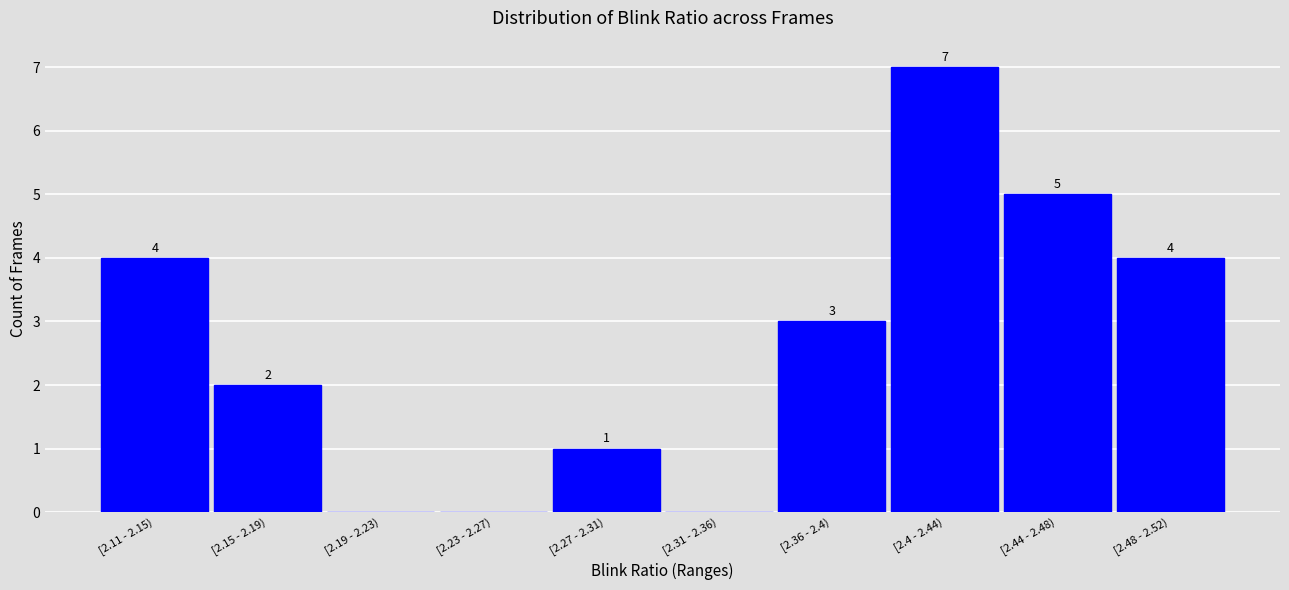

Reading left to right, extract all data points from this chart.

[2.11 - 2.15)=4	[2.15 - 2.19)=2	[2.19 - 2.23)=0	[2.23 - 2.27)=0	[2.27 - 2.31)=1	[2.31 - 2.36)=0	[2.36 - 2.4)=3	[2.4 - 2.44)=7	[2.44 - 2.48)=5	[2.48 - 2.52)=4